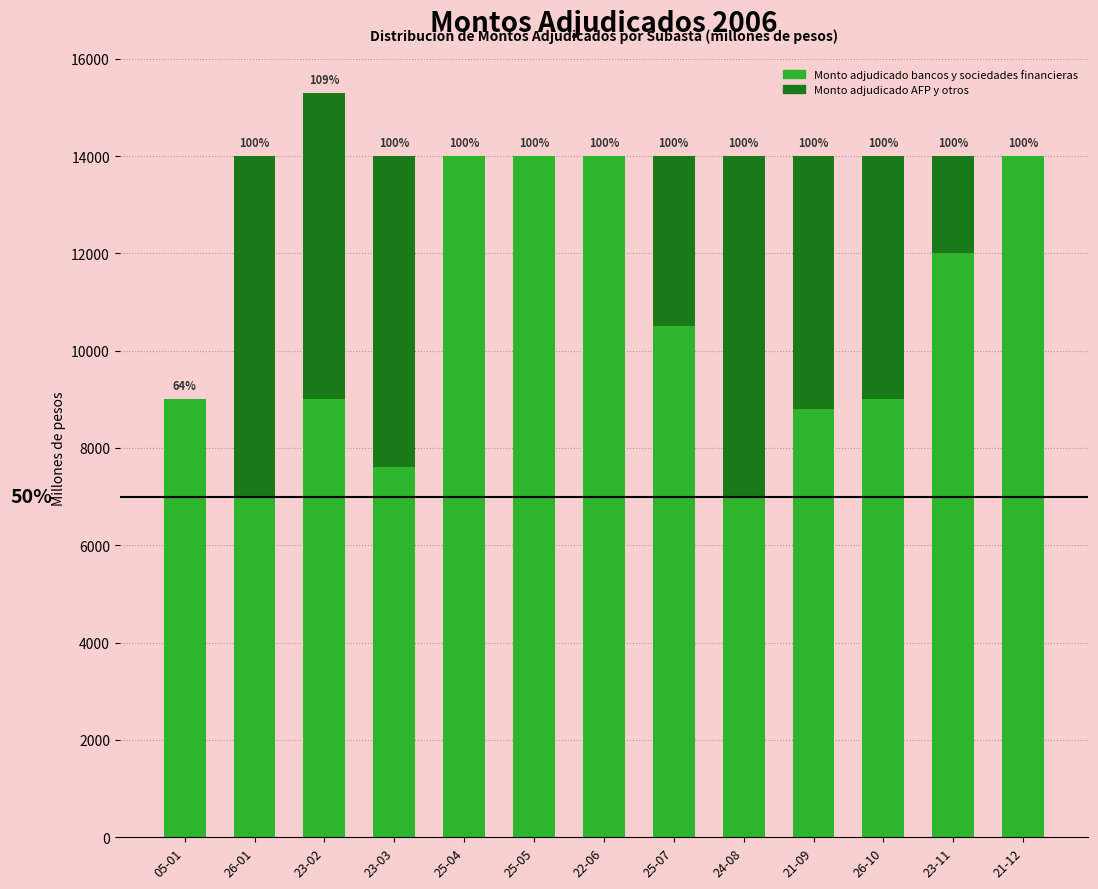

What are all the series names shown in the legend?

Monto adjudicado bancos y sociedades financieras, Monto adjudicado AFP y otros